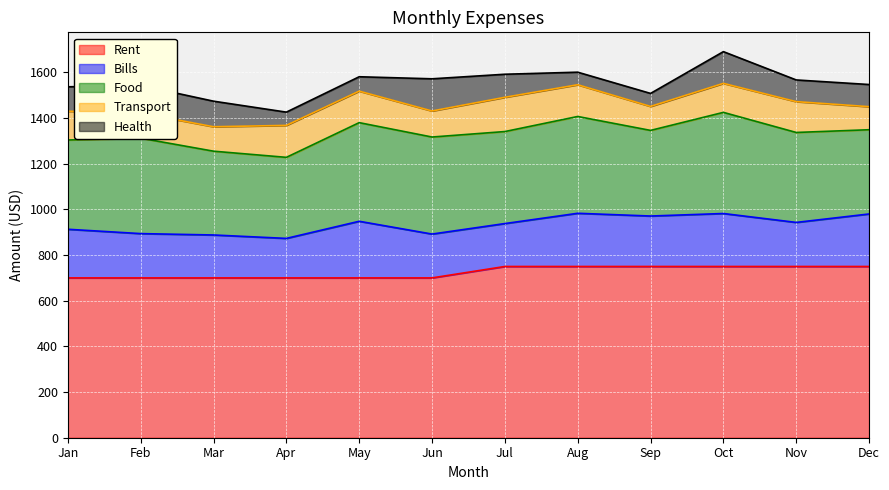

Which series has the largest total across all categories?

Rent